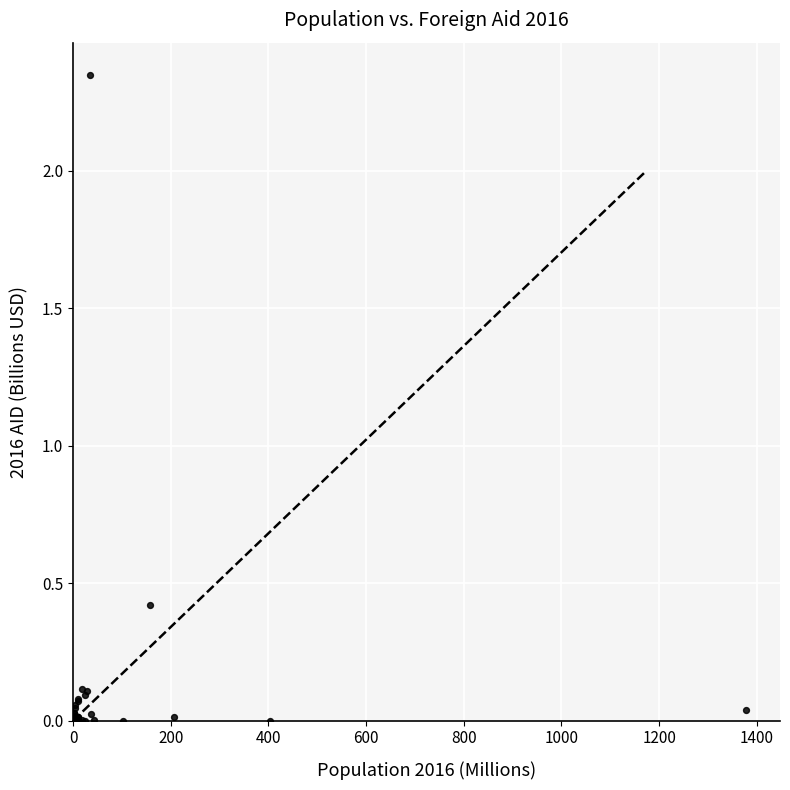

What Y value in the scatter plot is closest to 1?

0.4